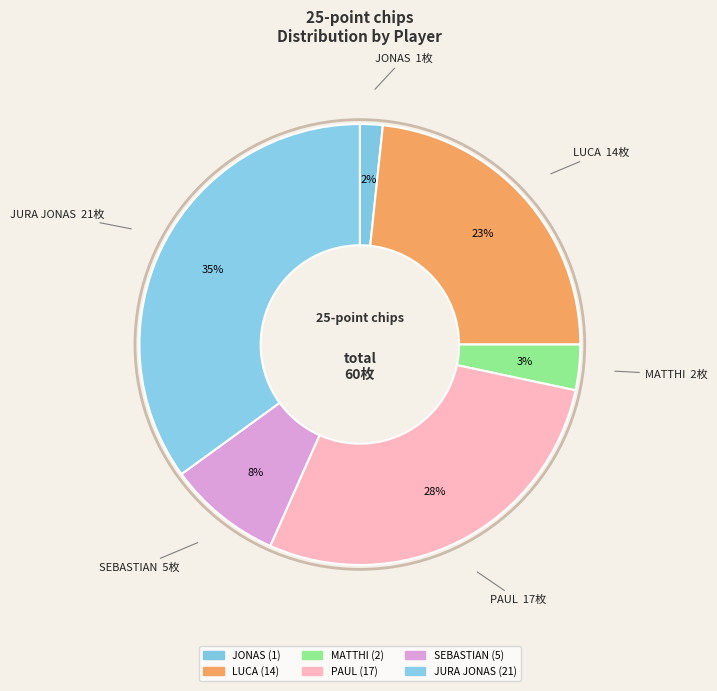

How many segments does this pie chart have?

6